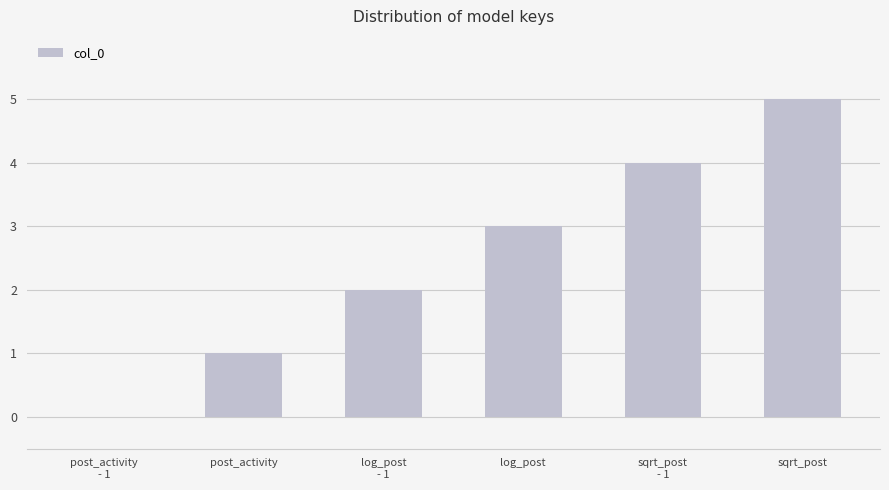

What is the maximum value shown in the chart?

5